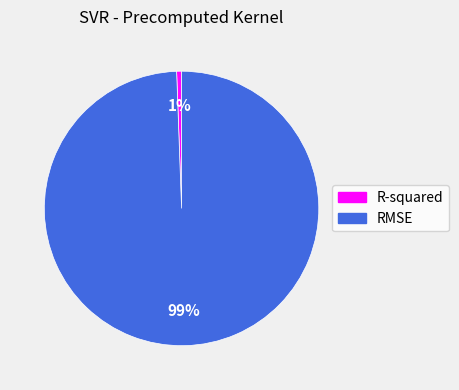

True or false: RMSE accounts for 99% of the total.

True